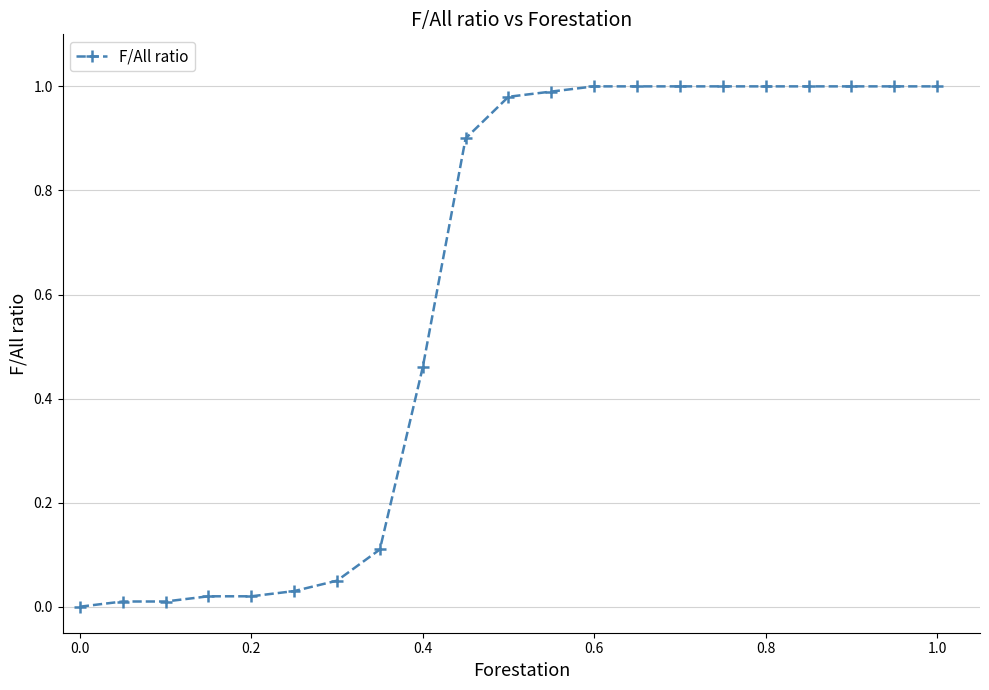

What is the sum of all values?

12.6